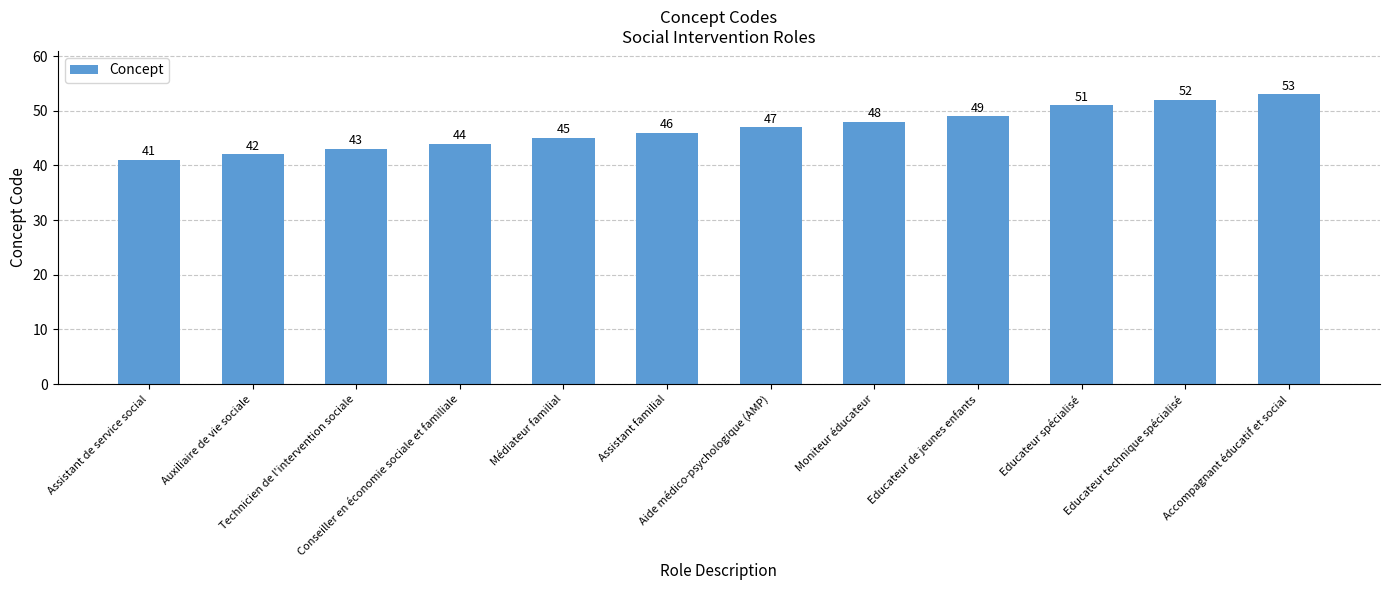

Reading left to right, extract all data points from this chart.

41	42	43	44	45	46	47	48	49	51	52	53